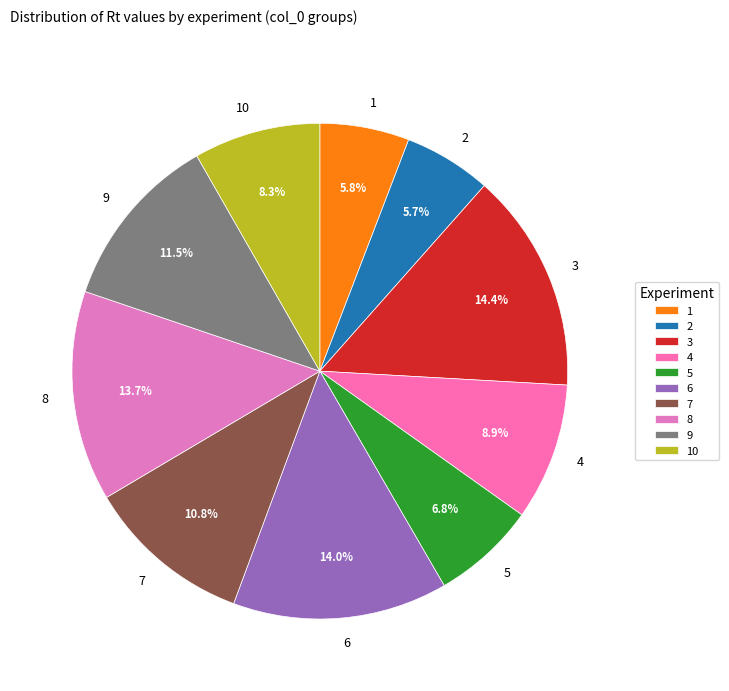

Combined, what portion of the pie is 8 and 9?

25.2%